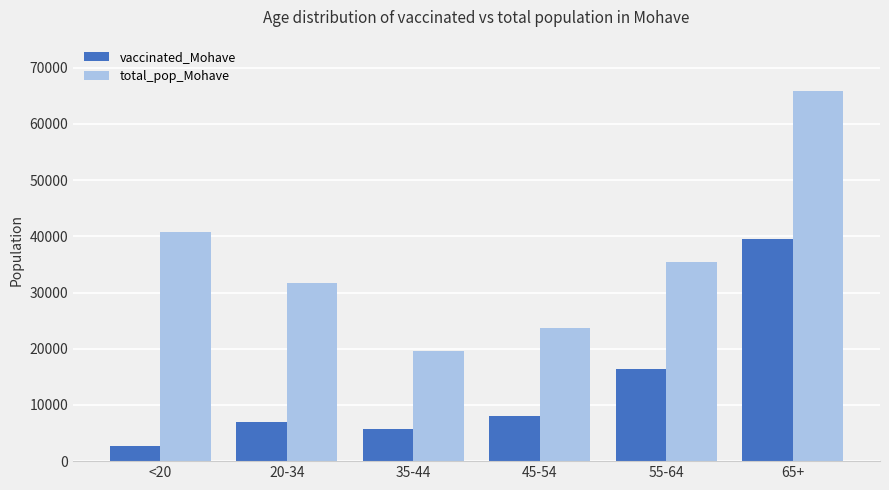

At how many categories does at least one series exceed 56020?

1